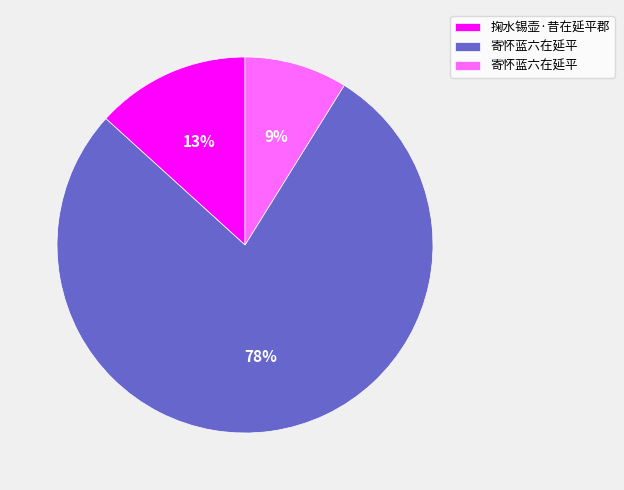

To the nearest percent, what is the average slice percentage?

33%